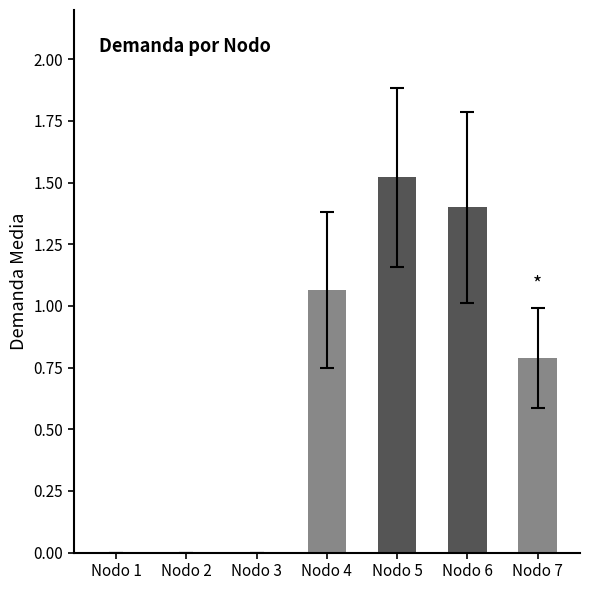

The chart shows a value of 0.0 at Nodo 1. True or false?

True